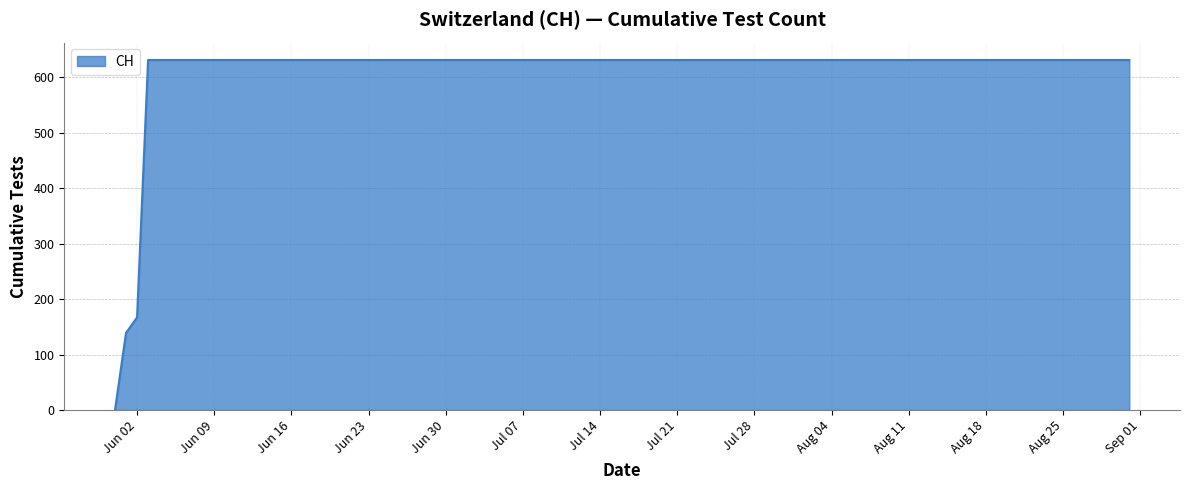

What is the difference between the maximum and minimum values?

631